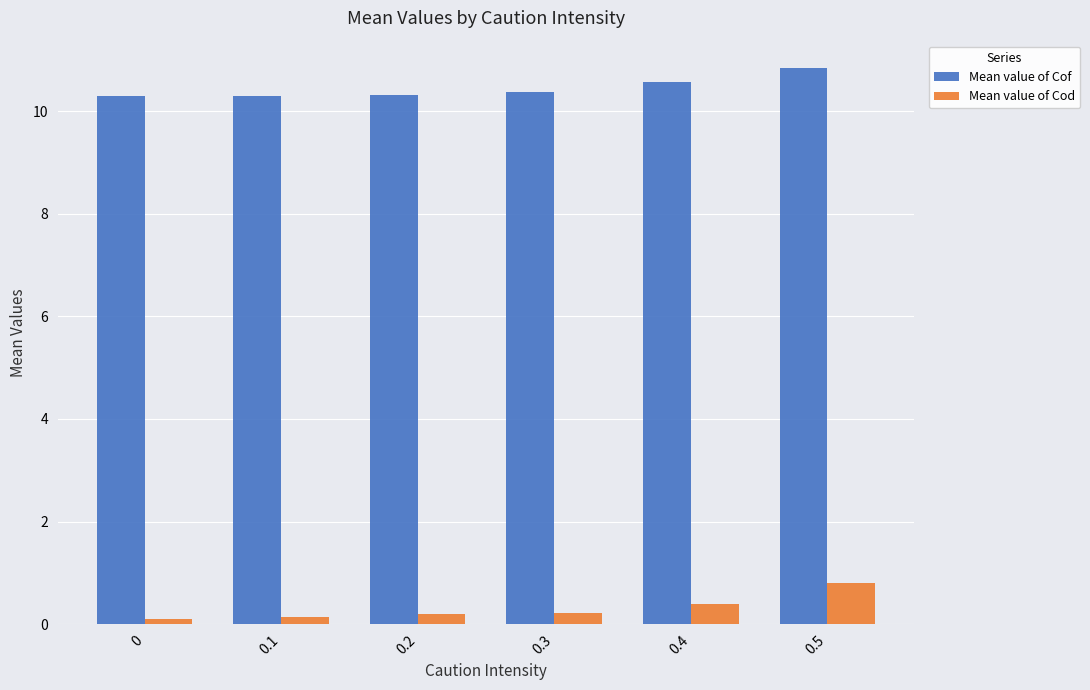

What are all the series names shown in the legend?

Mean value of Cof, Mean value of Cod